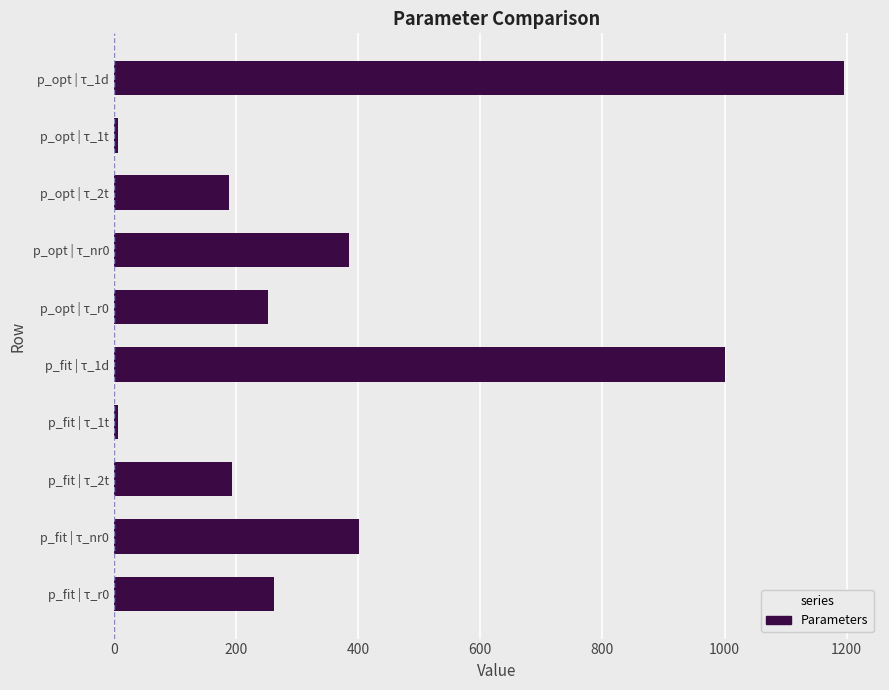

What is the maximum value shown in the chart?

1194.8